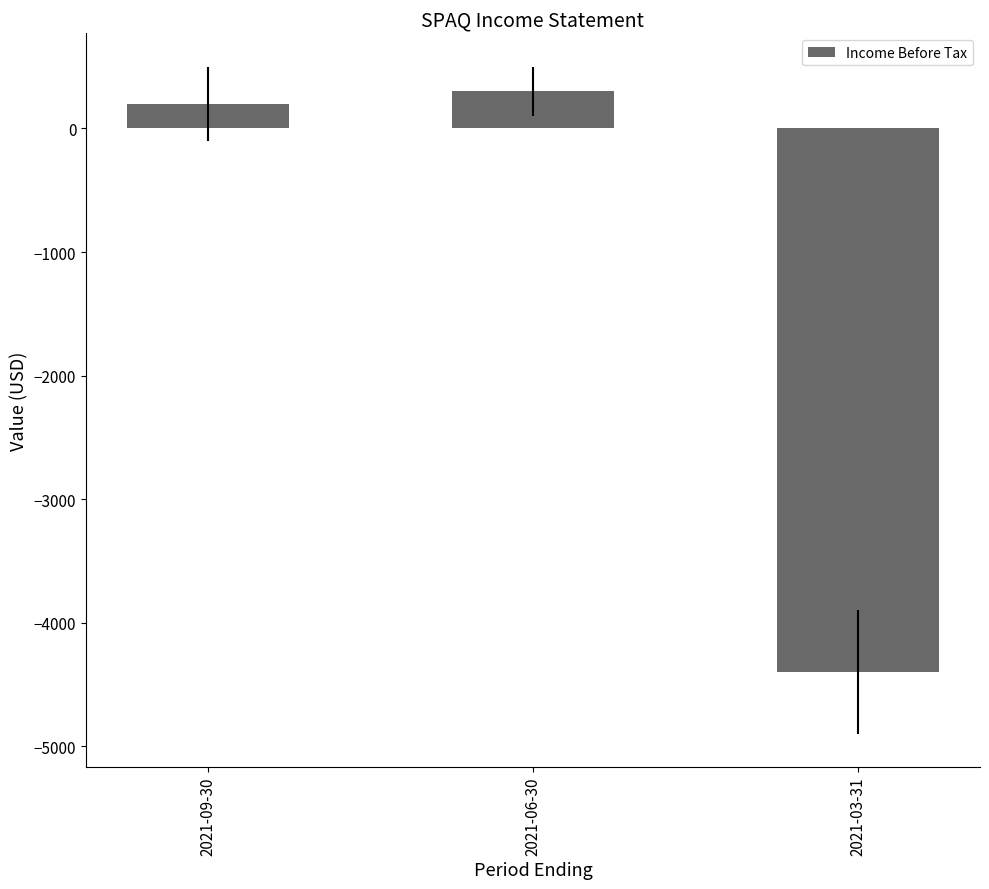

What is the average value?

-1300